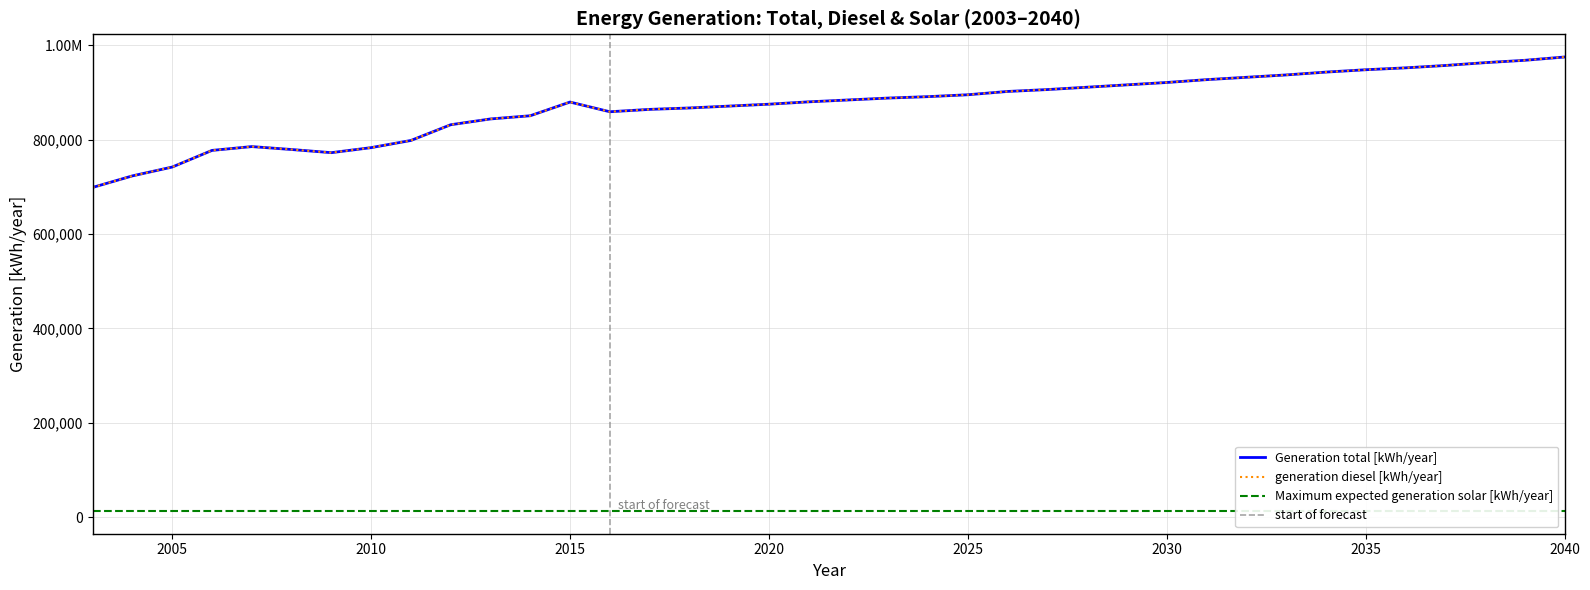

Is it true that generation diesel [kWh/year] equals 535222 at 2040?

False